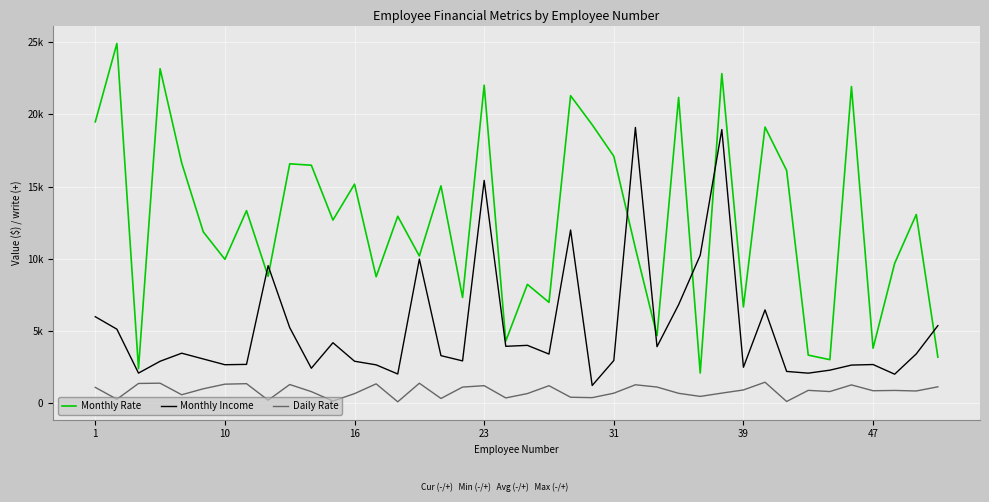

What is the difference between the maximum and minimum values in the Monthly Rate series?

22813